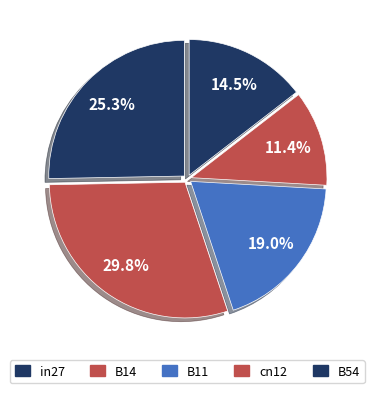

Is it true that in27 is 31% of the pie?

False